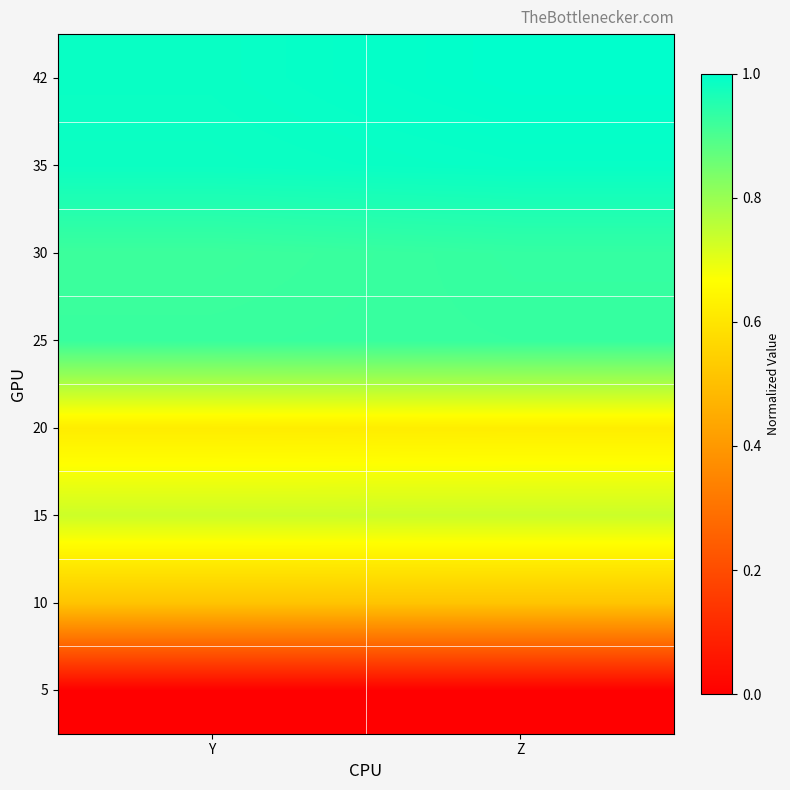

Reading left to right, what are all the values shown in this chart?

5: Y=0.0	Z=0.0
10: Y=0.5	Z=0.5
15: Y=0.7	Z=0.7
20: Y=0.6	Z=0.6
25: Y=0.9	Z=0.9
30: Y=0.9	Z=0.9
35: Y=1.0	Z=1.0
42: Y=1.0	Z=1.0